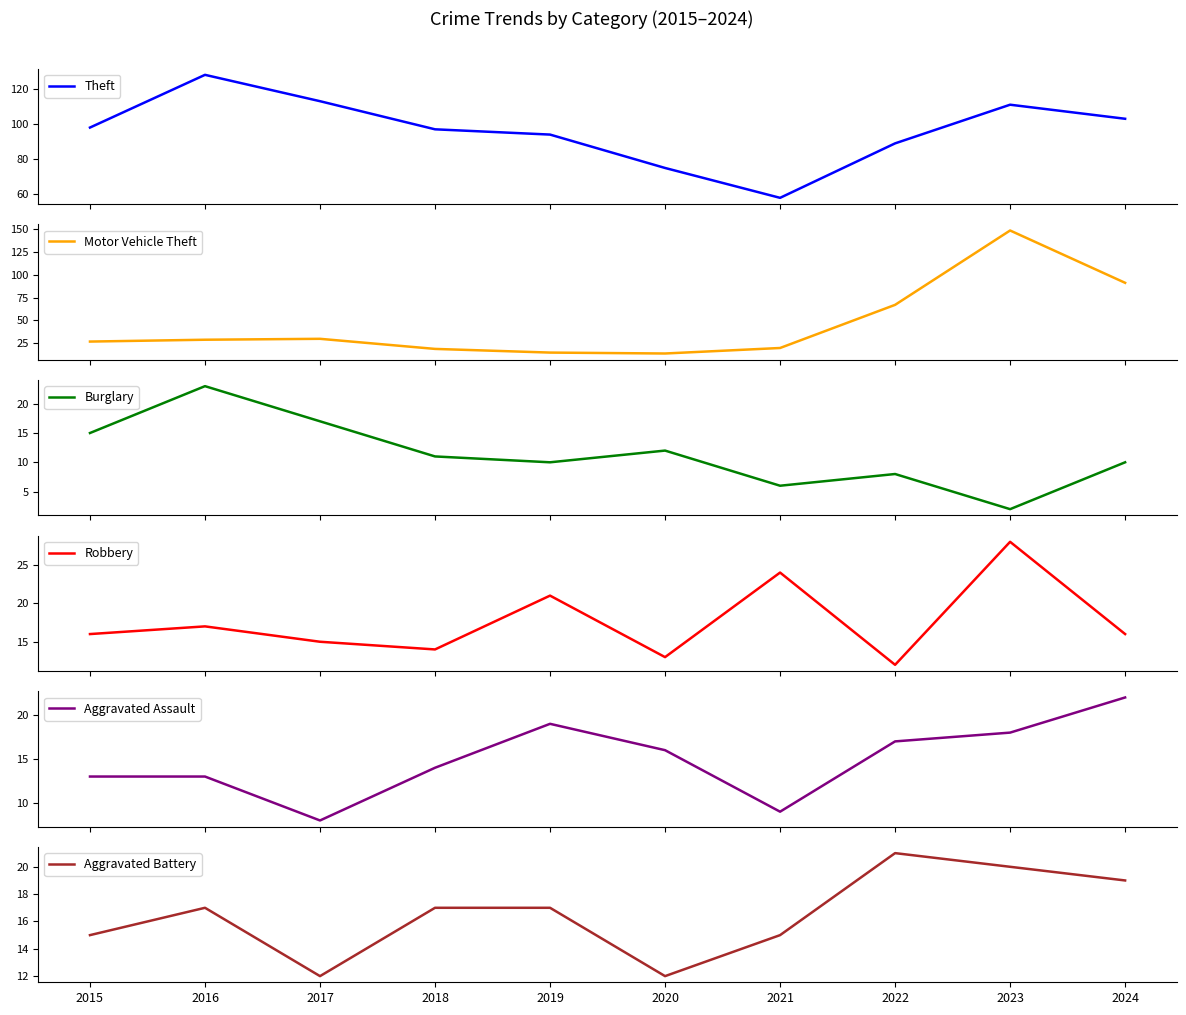

Which series has the largest range (max minus min)?

Motor Vehicle Theft